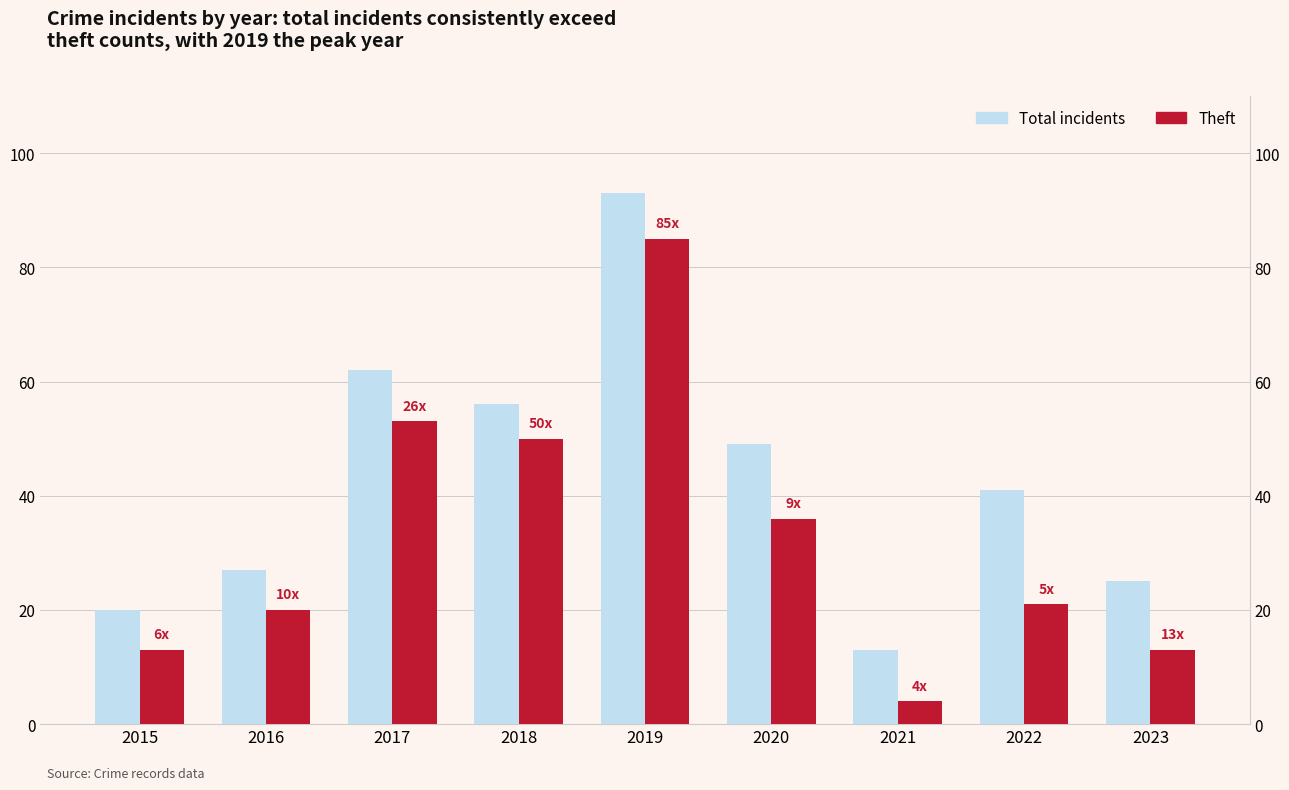

At how many categories does at least one series exceed 79?

1